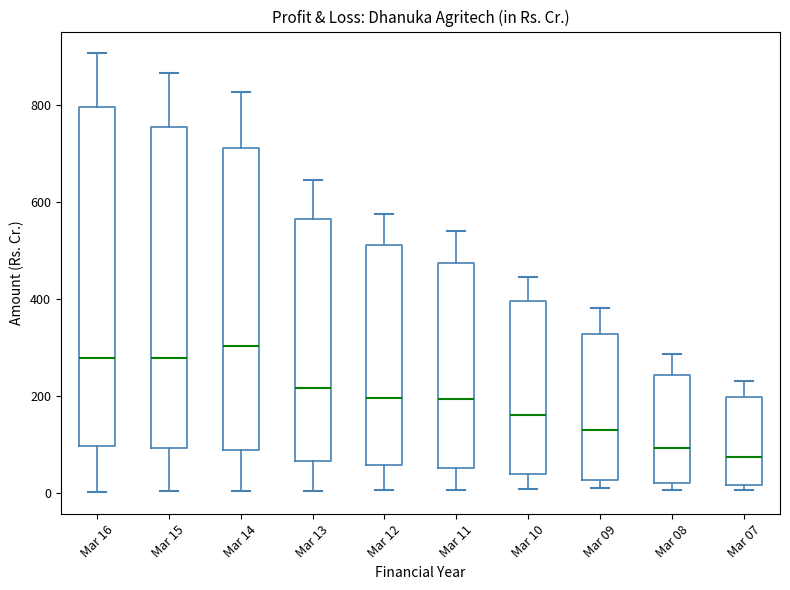

Reading left to right, read every box against the y-axis: the position of its median line, the range the box covers, and the ends of its whiskers. The values are not printed on the chart, so give them approximately, as read against the axis.

Mar 16: median 280, box 100 to 800, whiskers 0 to 900
Mar 15: median 280, box 100 to 760, whiskers 0 to 860
Mar 14: median 300, box 80 to 720, whiskers 0 to 820
Mar 13: median 220, box 60 to 560, whiskers 0 to 640
Mar 12: median 200, box 60 to 520, whiskers 0 to 580
Mar 11: median 200, box 60 to 480, whiskers 0 to 540
Mar 10: median 160, box 40 to 400, whiskers 0 to 440
Mar 09: median 120, box 20 to 320, whiskers 20 (just below the box's lower edge) to 380
Mar 08: median 100, box 20 to 240, whiskers 0 to 280
Mar 07: median 80, box 20 to 200, whiskers 0 to 240